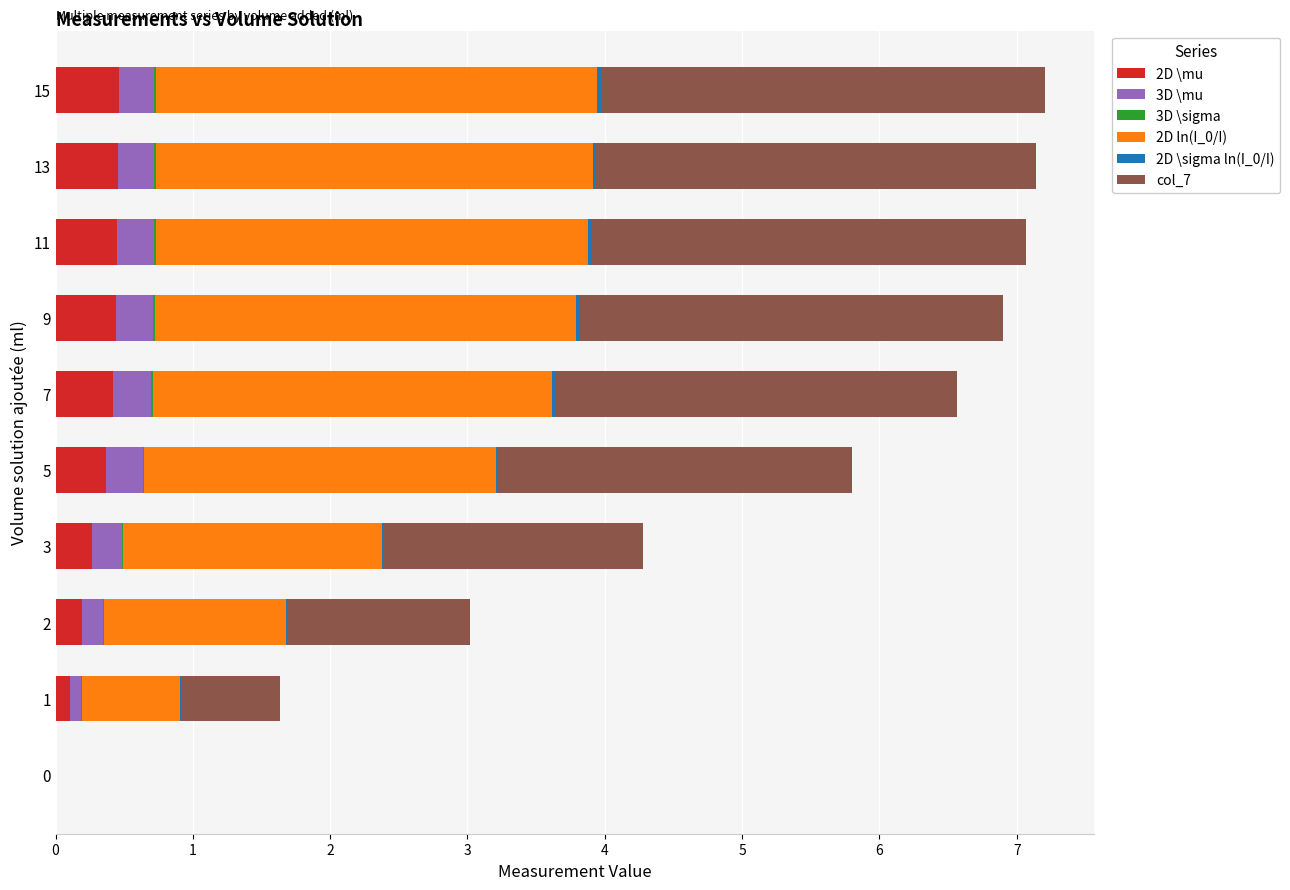

What are all the series names shown in the legend?

2D \mu, 3D \mu, 3D \sigma, 2D ln(I_0/I), 2D \sigma ln(I_0/I), col_7